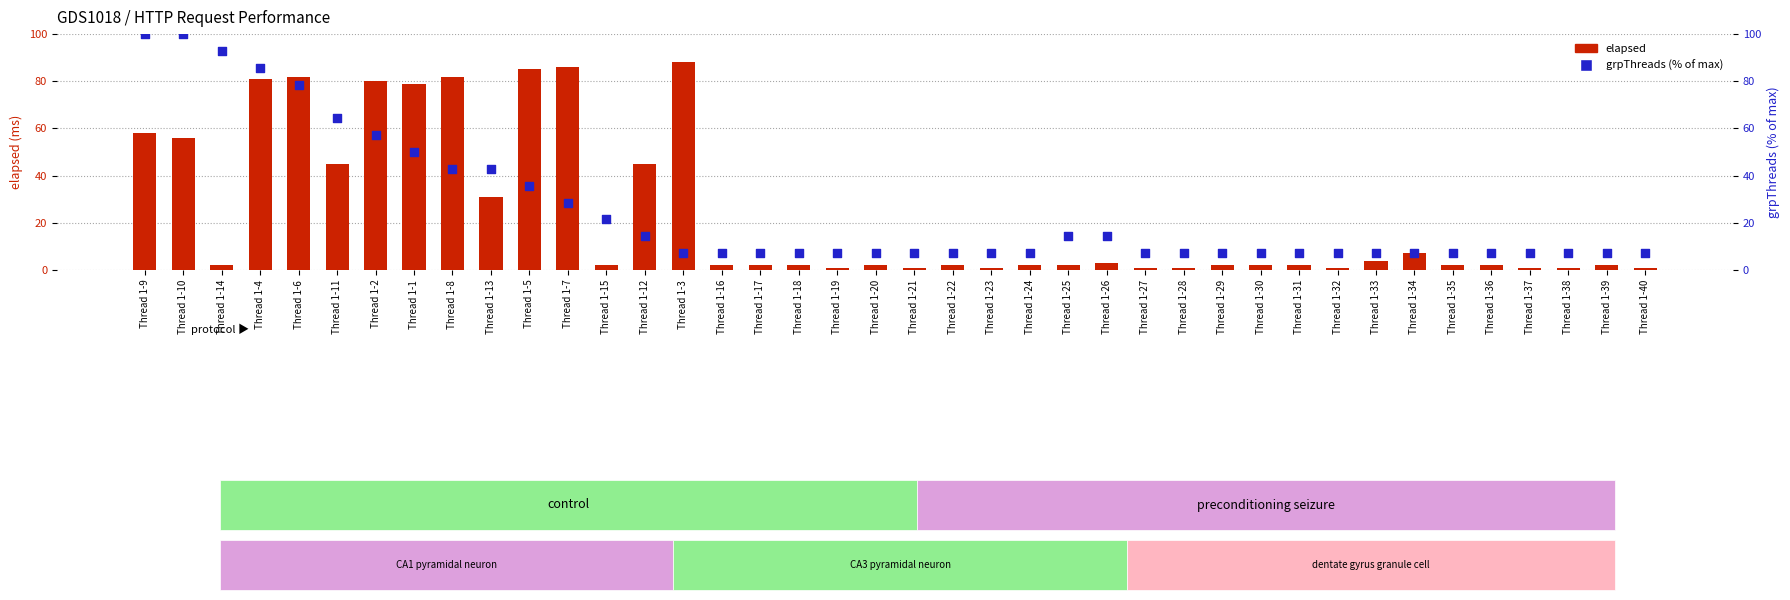

What are all the series names shown in the legend?

elapsed, grpThreads (% of max)